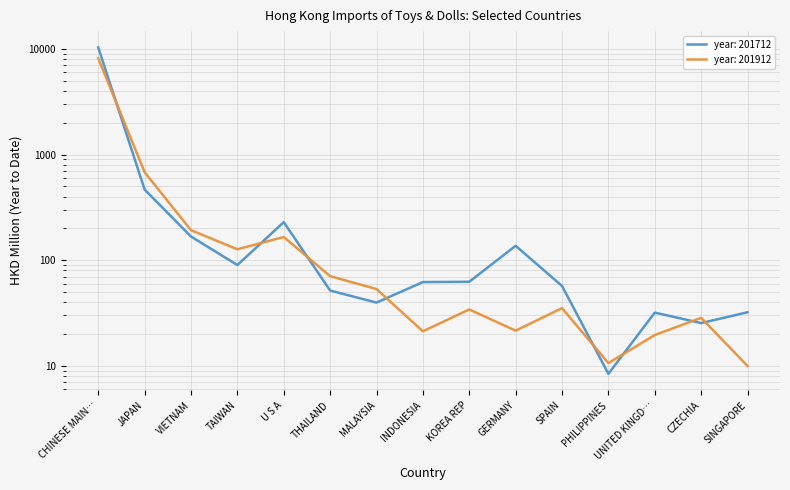

The value of 201712 at VIETNAM is 247.2. True or false?

False